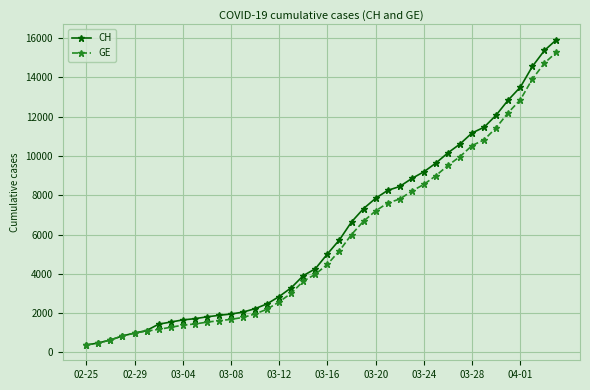

Rank the series by their maximum value, from lowest to highest.

GE, CH